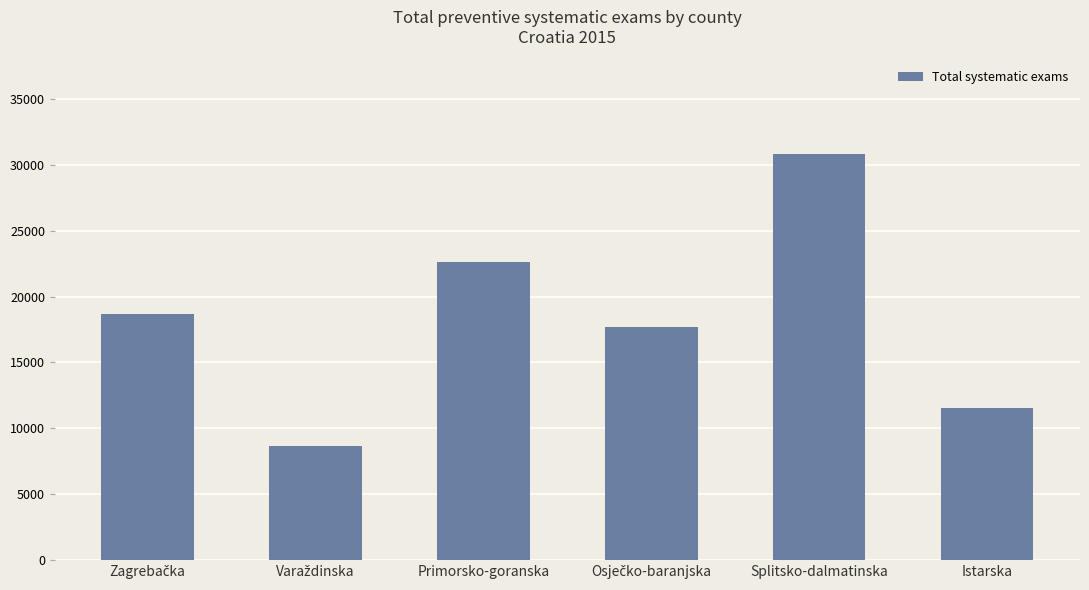

How many categories are shown in the chart?

6